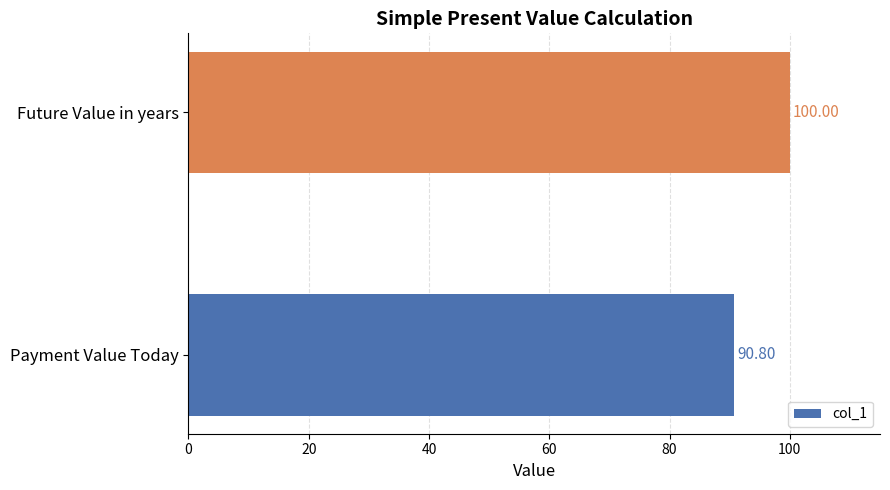

What is the difference between the maximum and minimum values?

9.2